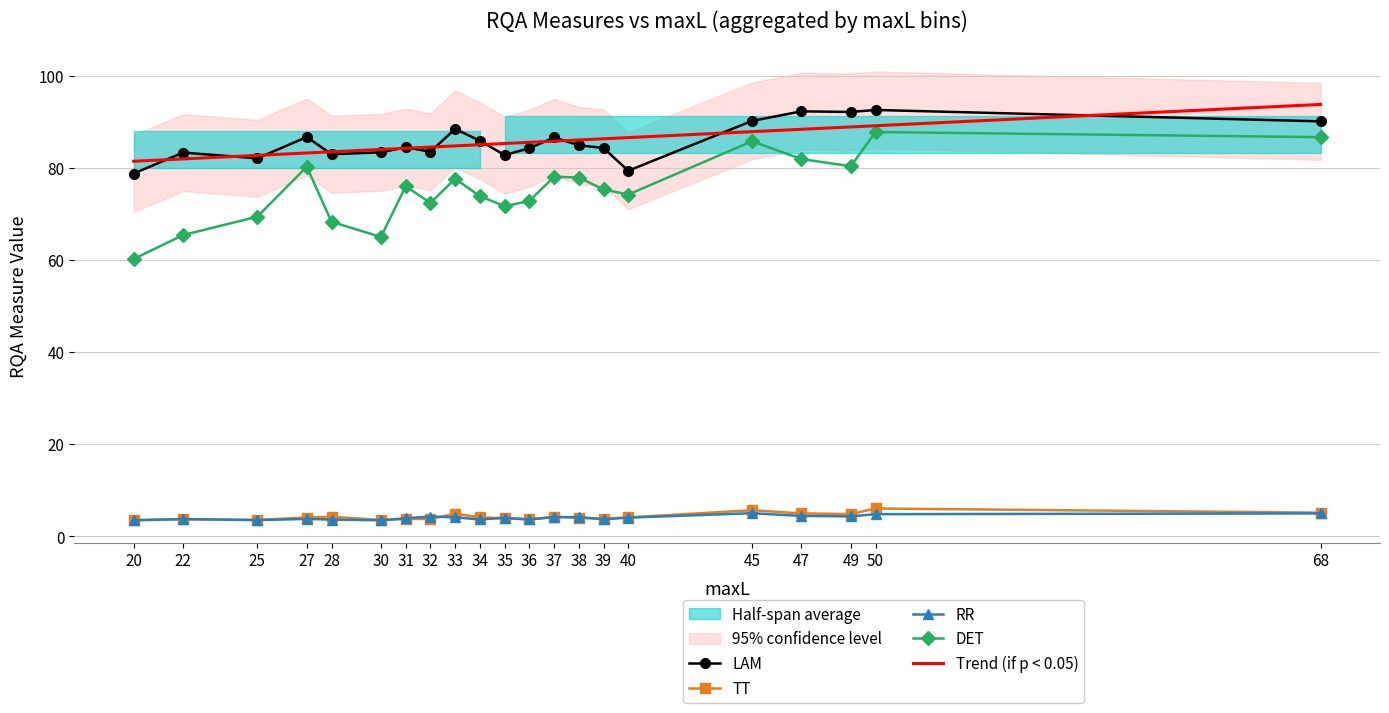

Rank the series by their maximum value, from lowest to highest.

RR, TT, DET, LAM, Trend (if p < 0.05)